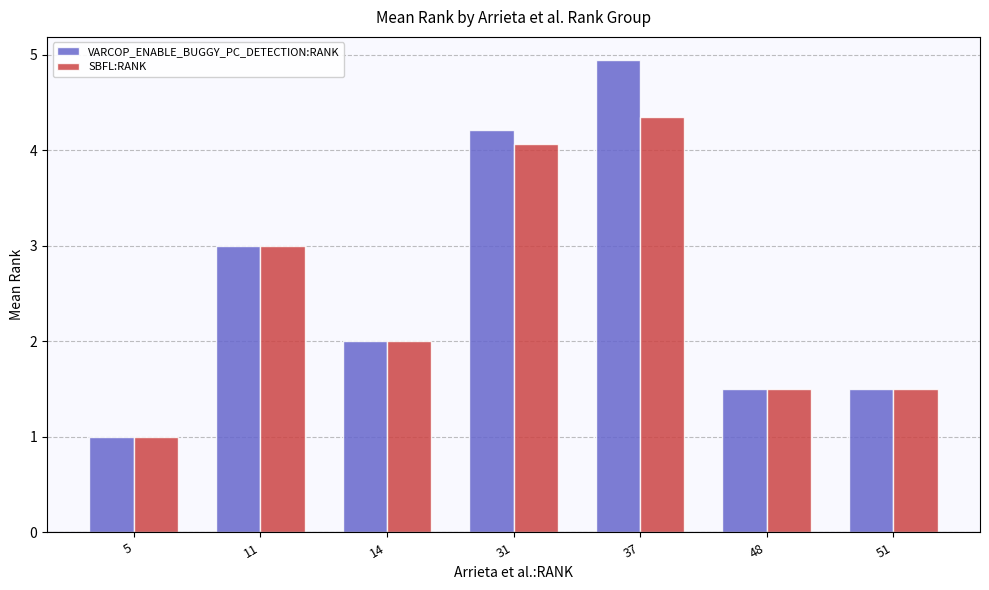

What is the difference between the VARCOP_ENABLE_BUGGY_PC_DETECTION:RANK values at 5 and 31?

3.2